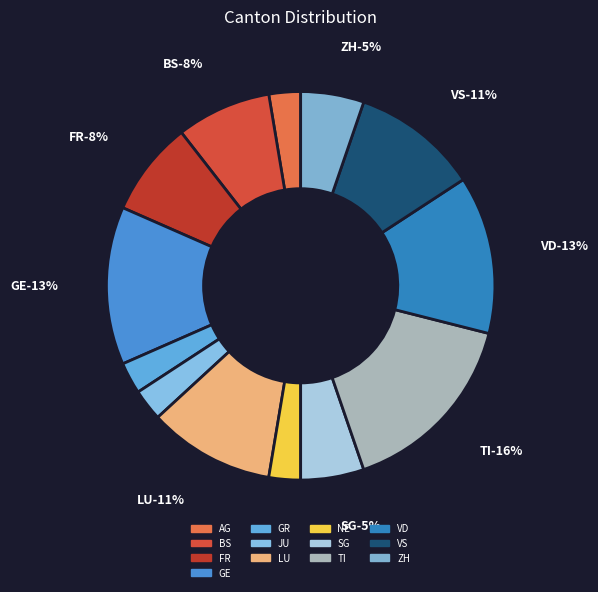

Is NE the majority of the pie?

No